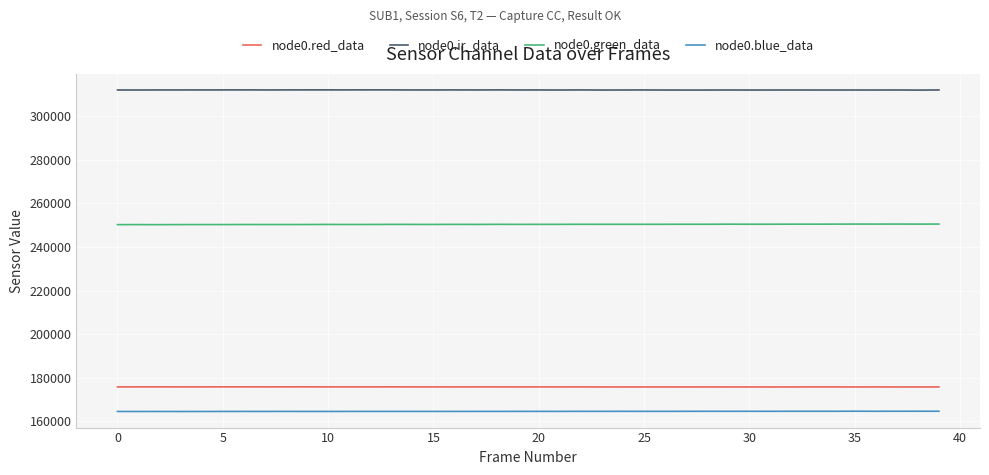

Is this an area chart (filled region under the line)?

No